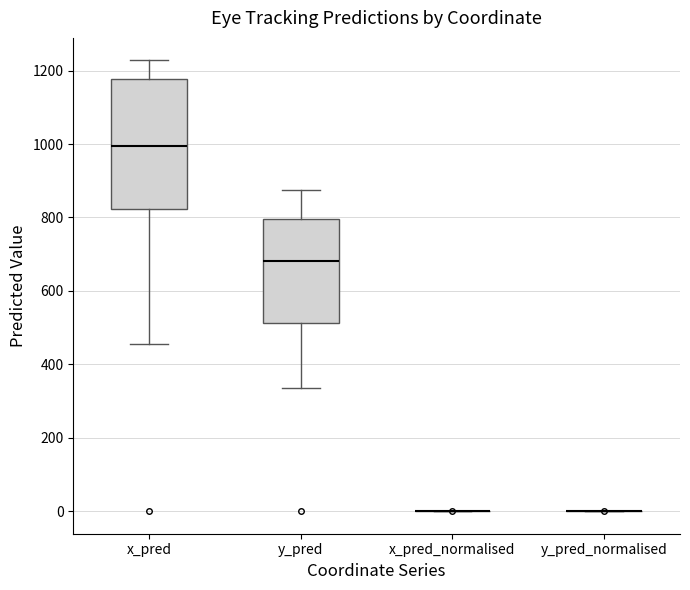

Where is the lower edge of the box for y_pred on the y-axis? The values are not printed on the chart, so give them approximately, as read against the axis.

520